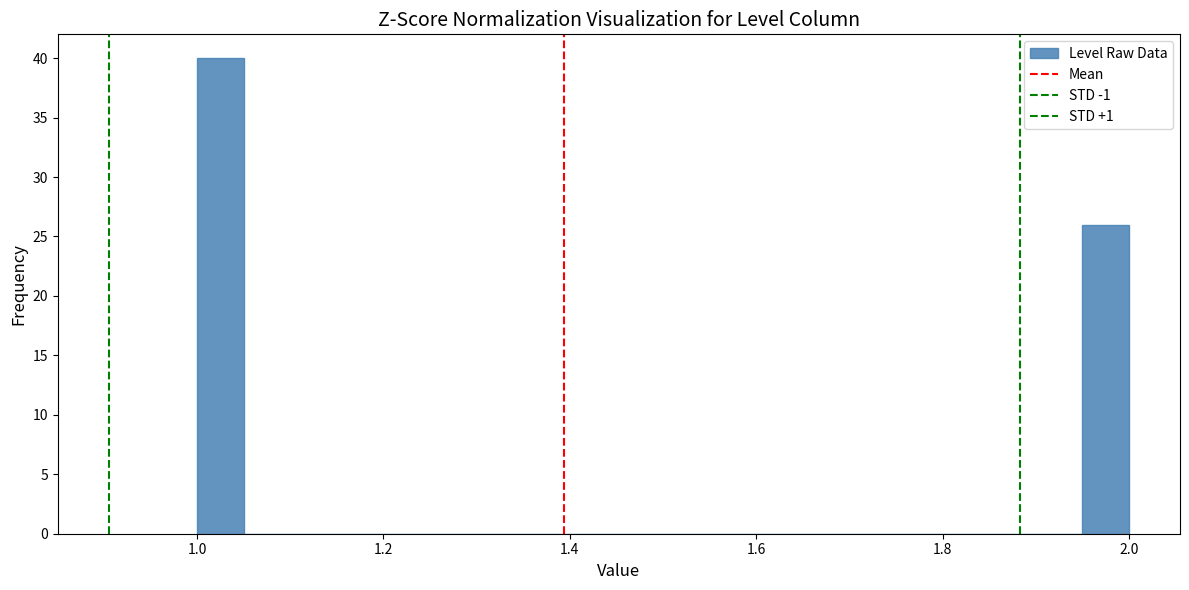

Around what value on the x-axis is the tallest bar? Give the approximate position of its centre, as read against the axis.

1.02